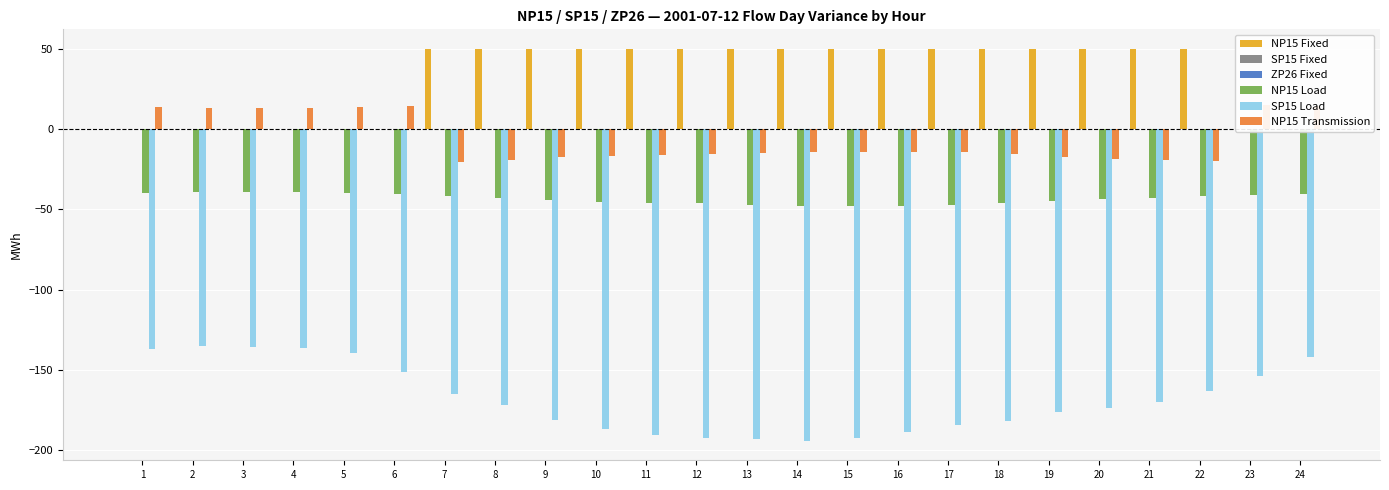

Rank the categories by NP15 Transmission value from highest to lowest.

23, 6, 24, 1, 5, 2, 3, 4, 16, 15, 14, 17, 13, 18, 12, 11, 10, 19, 9, 20, 8, 21, 22, 7